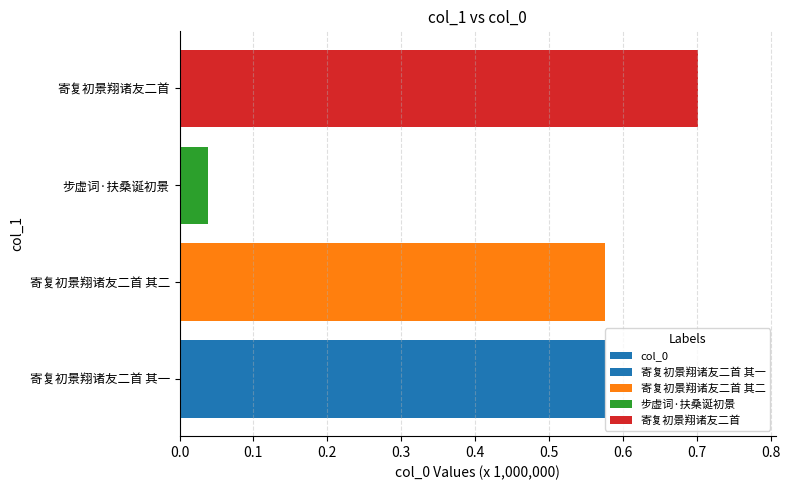

Is it true that the value at 0.0 is 576549?

True